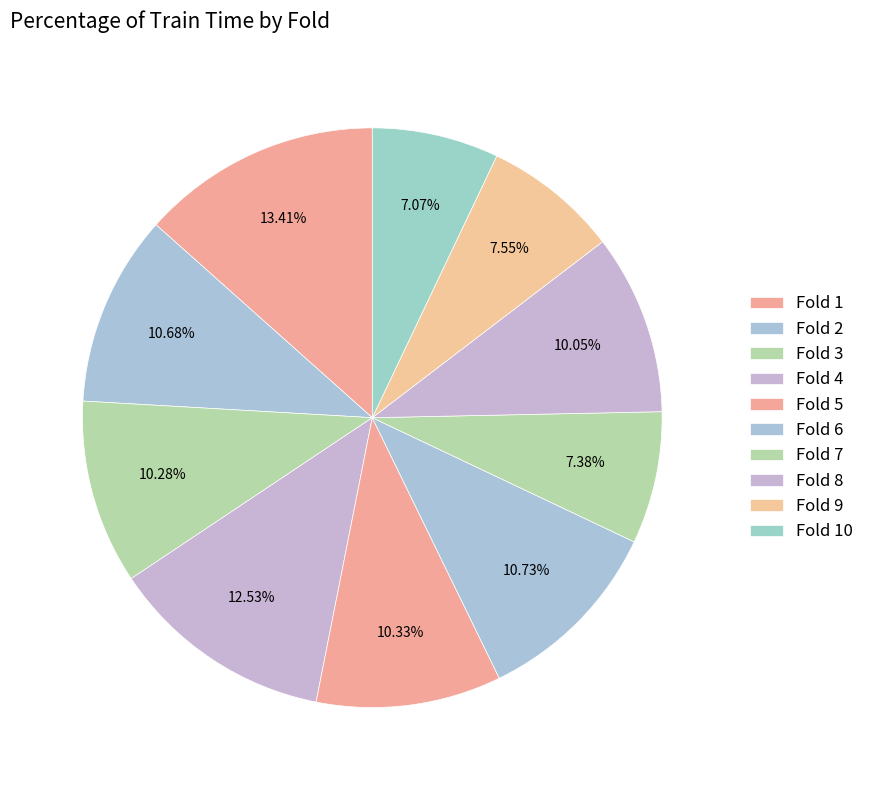

Is there a majority slice in this chart?

No